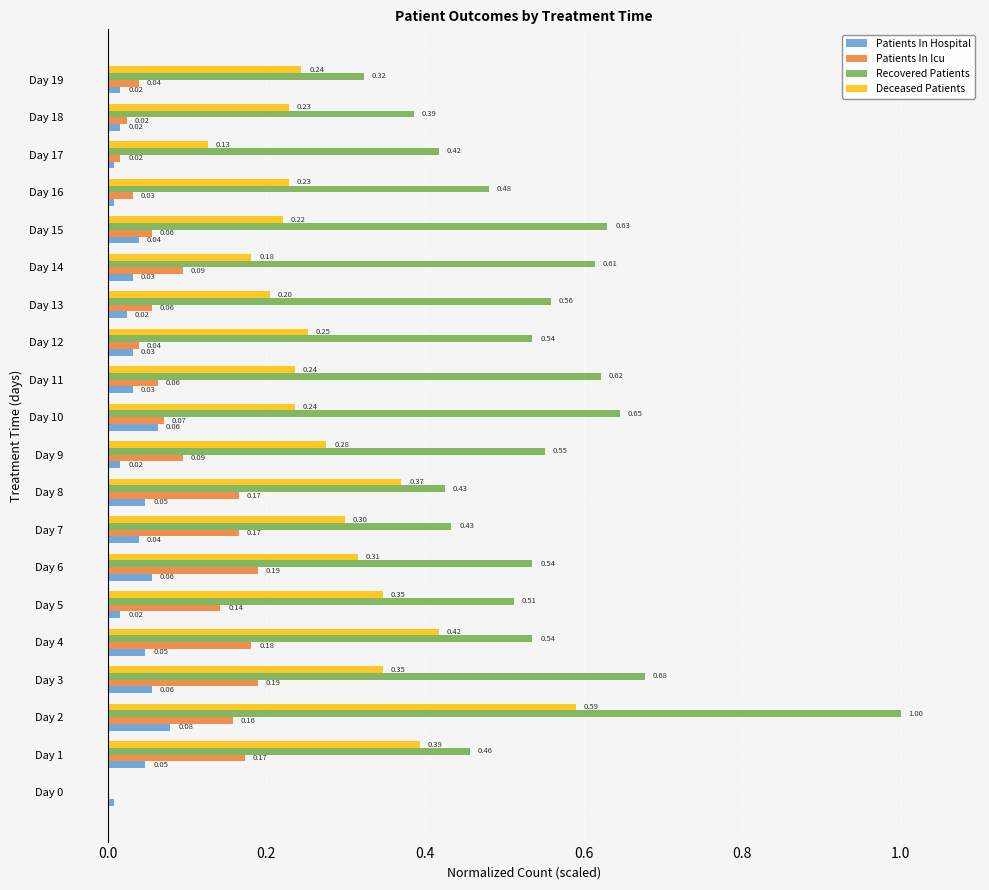

Count the number of data series in this chart.

4